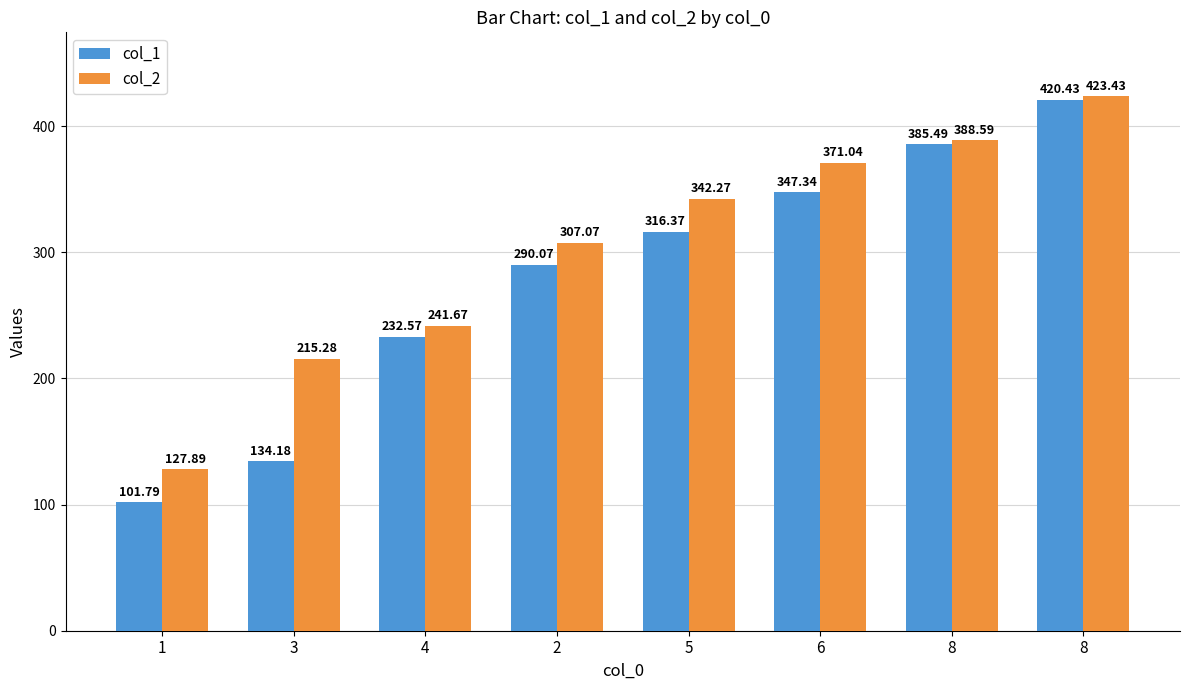

Which series has the largest total across all categories?

col_2